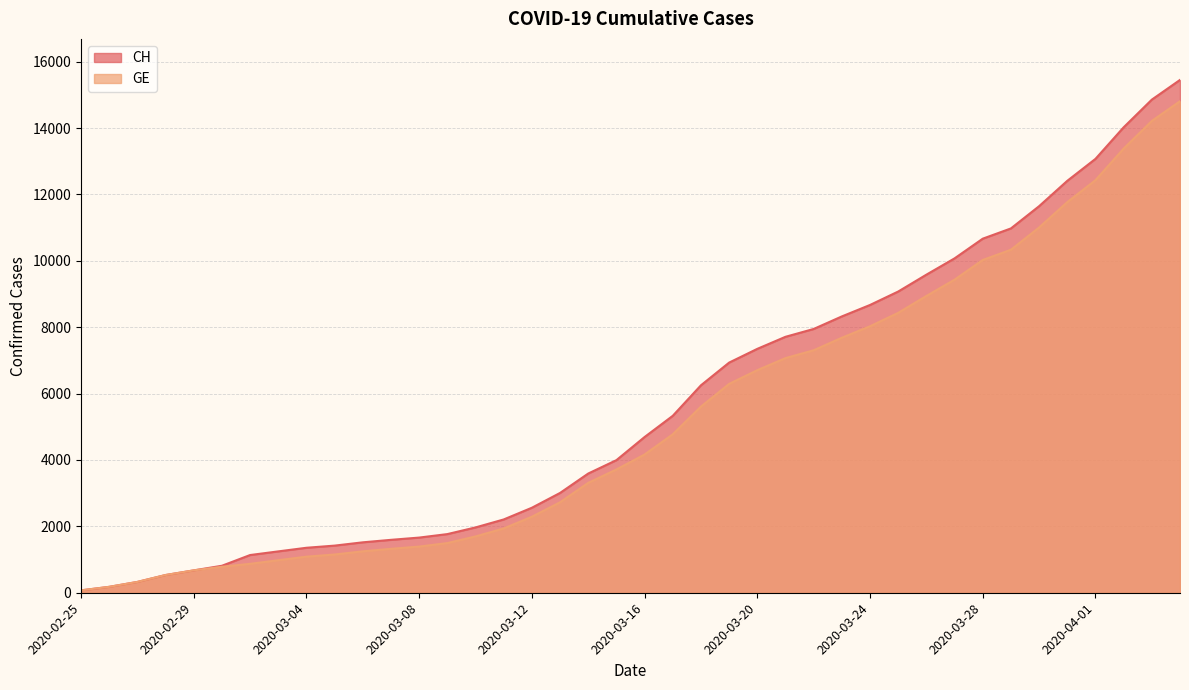

True or false: GE has more than 0 points higher than both neighbors.

False